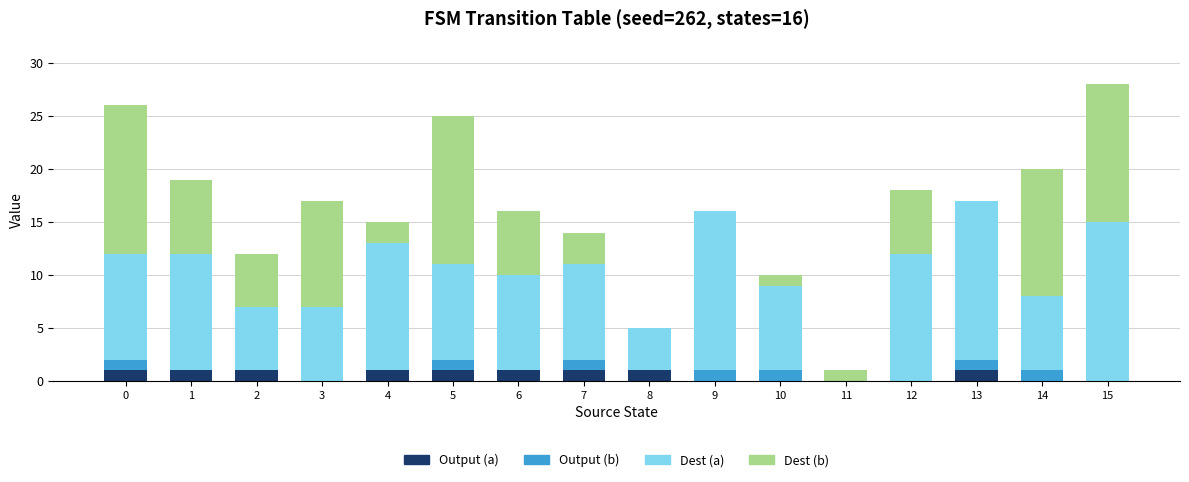

Rank the series at 8 from lowest to highest value.

Output (b), Dest (b), Output (a), Dest (a)